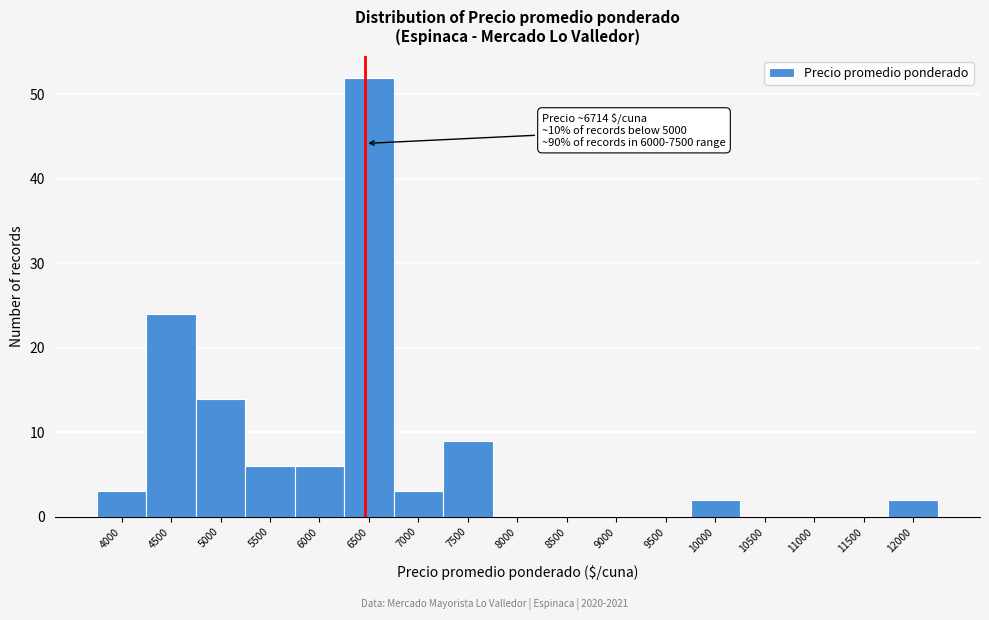

Reading left to right, list all the values displayed in this chart.

4000=3	4500=24	5000=14	5500=6	6000=6	6500=52	7000=3	7500=9	8000=0	8500=0	9000=0	9500=0	10000=2	10500=0	11000=0	11500=0	12000=2